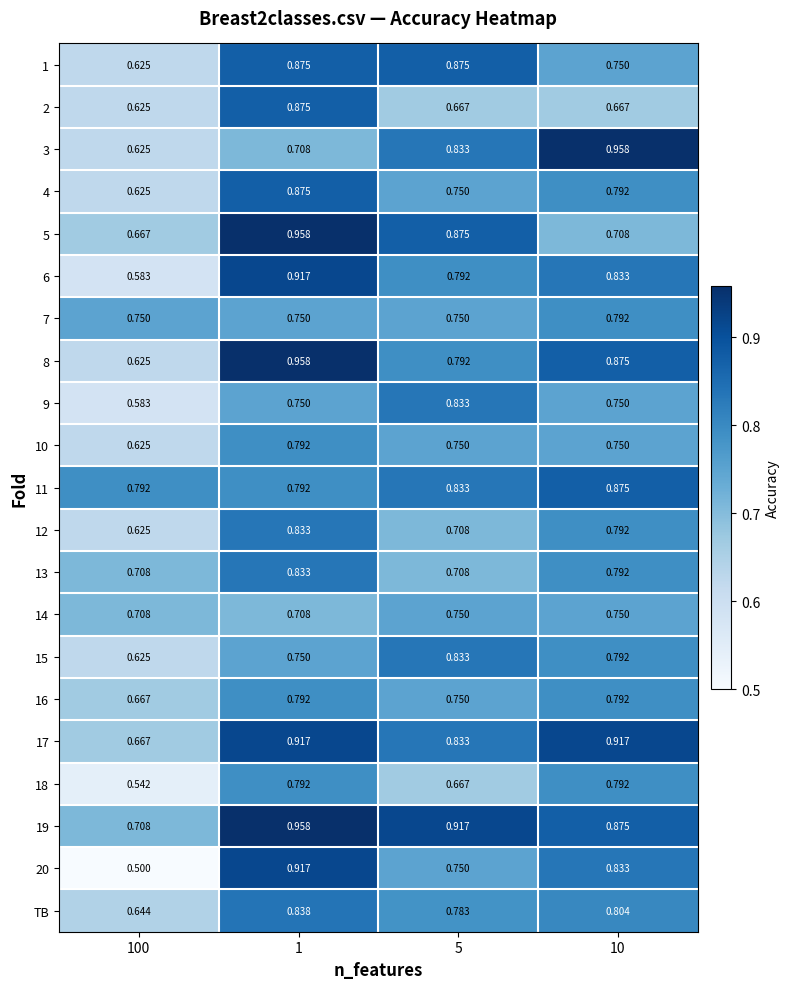

At which category is the sum across all series the highest?

1